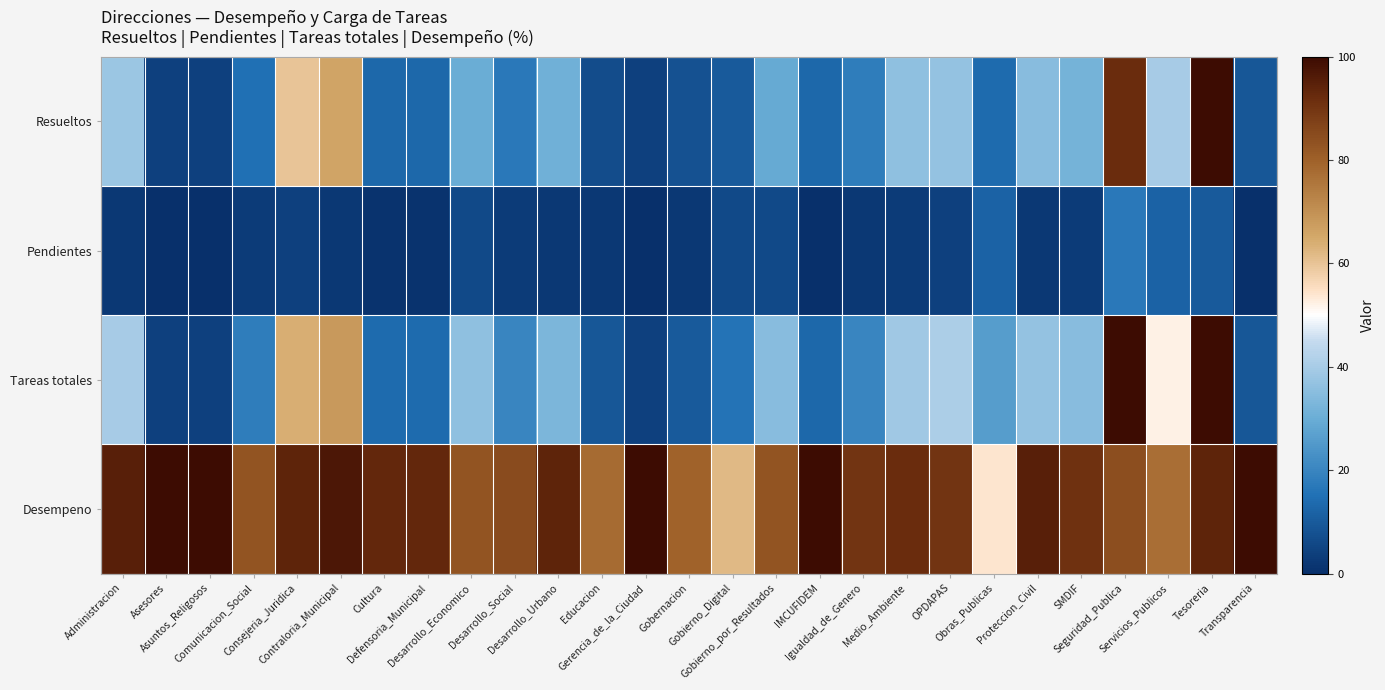

Rank the series by their maximum value, from highest to lowest.

Tareas totales, Resueltos, Desempeno, Pendientes